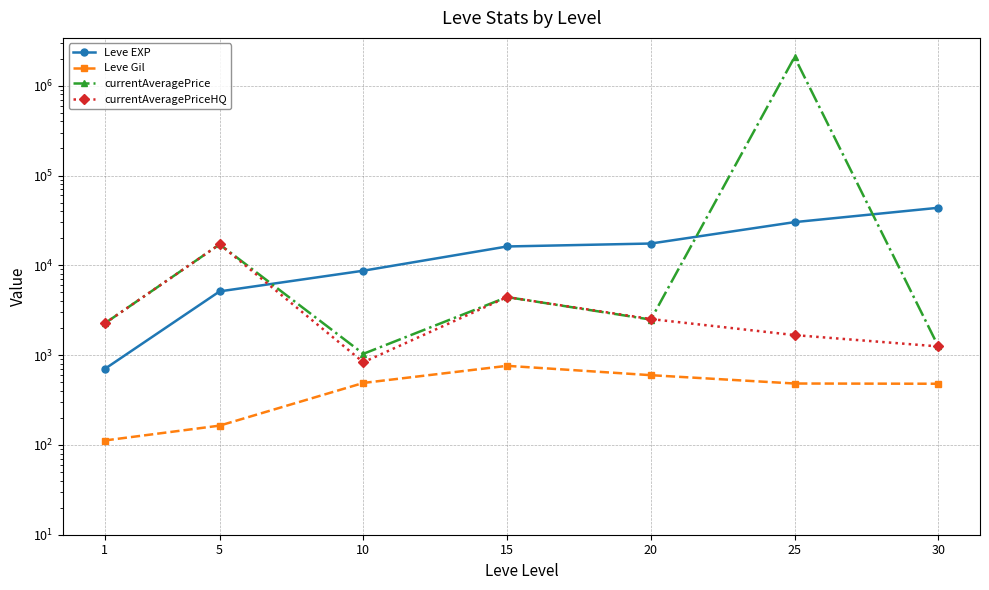

True or false: Leve Gil and currentAveragePriceHQ intersect in this chart.

False